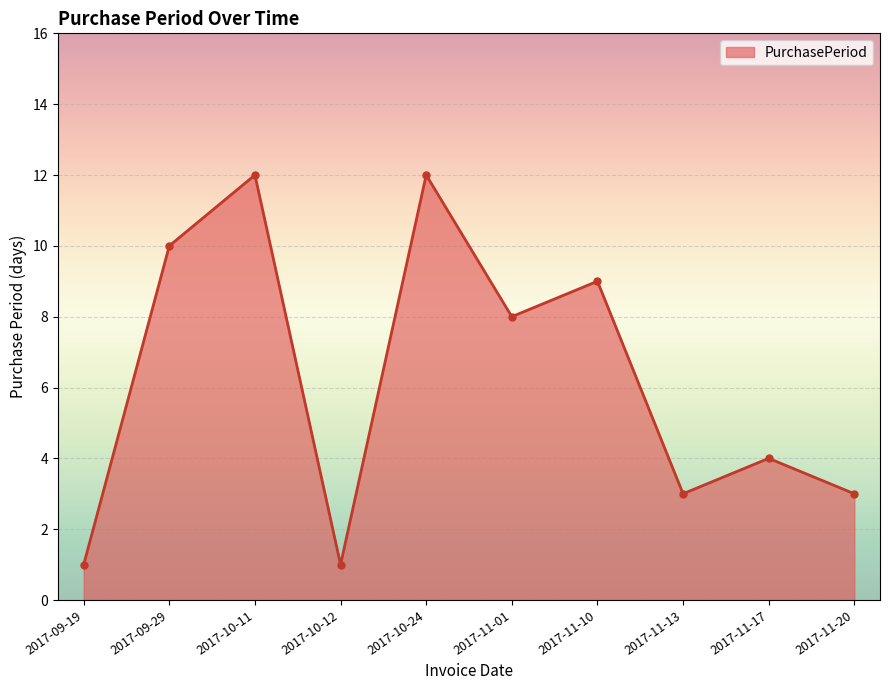

What is the change in value from 2017-09-29 to 2017-10-11?

+2